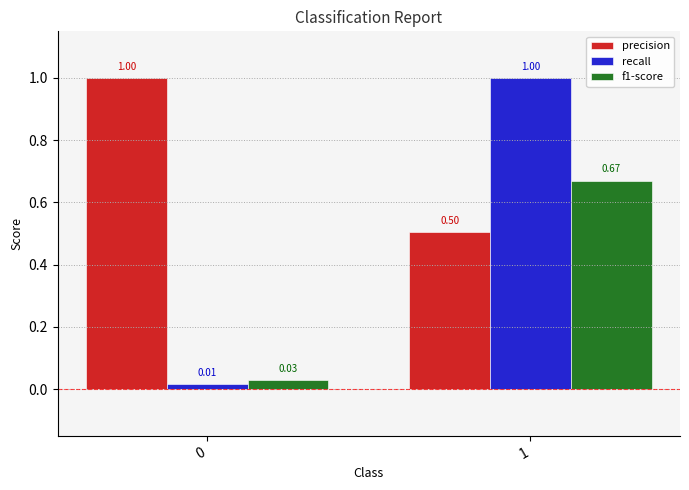

What is the difference between the maximum and minimum values in the f1-score series?

0.6